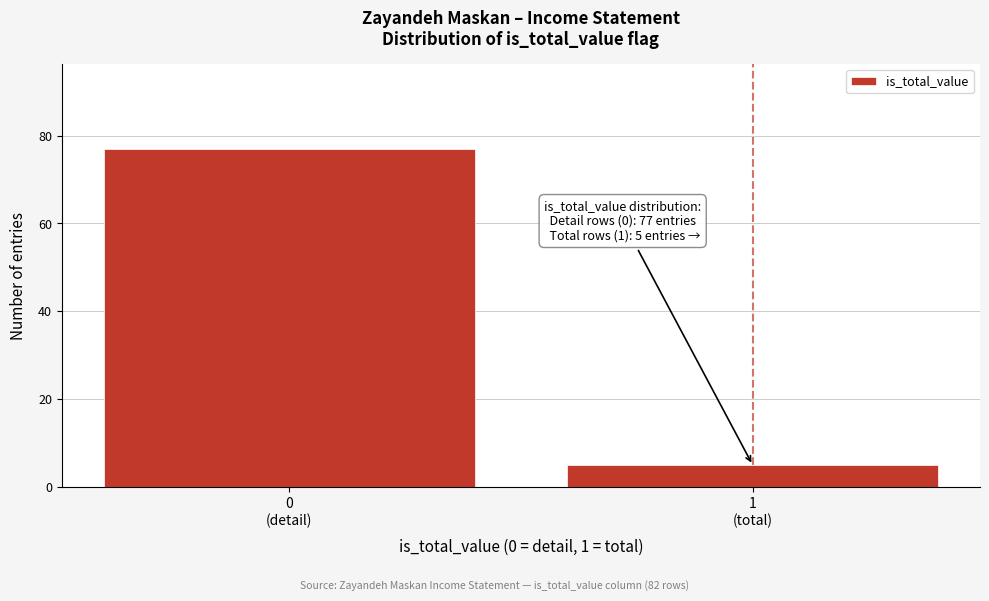

Reading left to right, list all the values displayed in this chart.

77	5